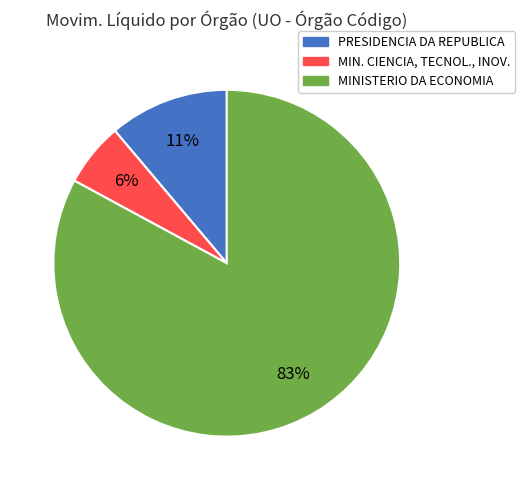

To the nearest percent, what is the average slice percentage?

33%